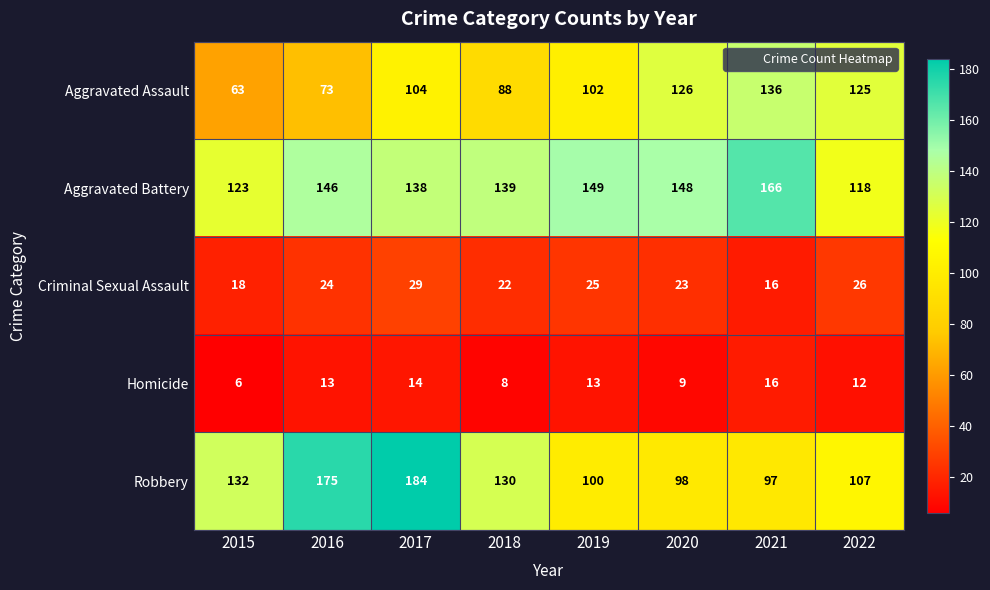

What is the spread (max minus min) of values at 2016?

162